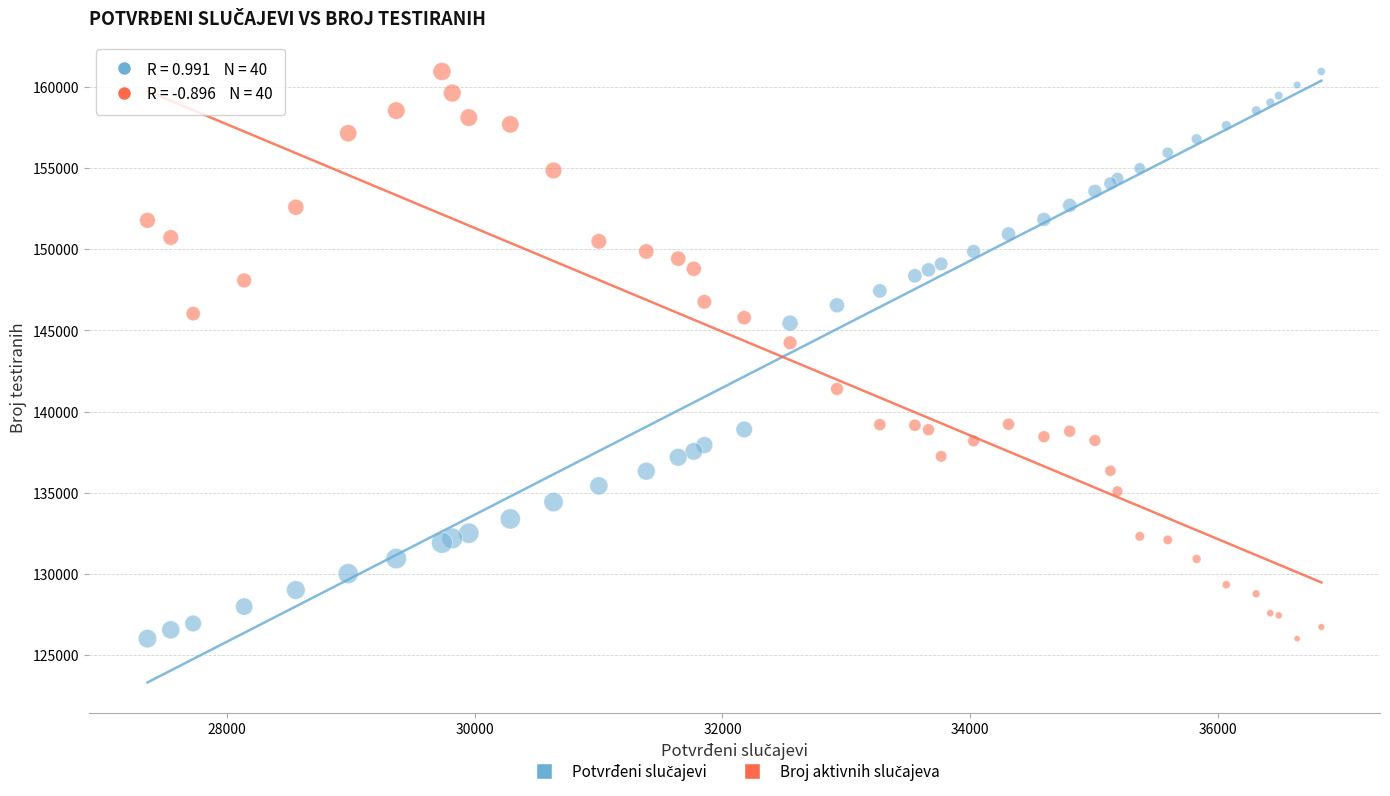

What is the X range (max minus min) for the scatter plot?

9479.0